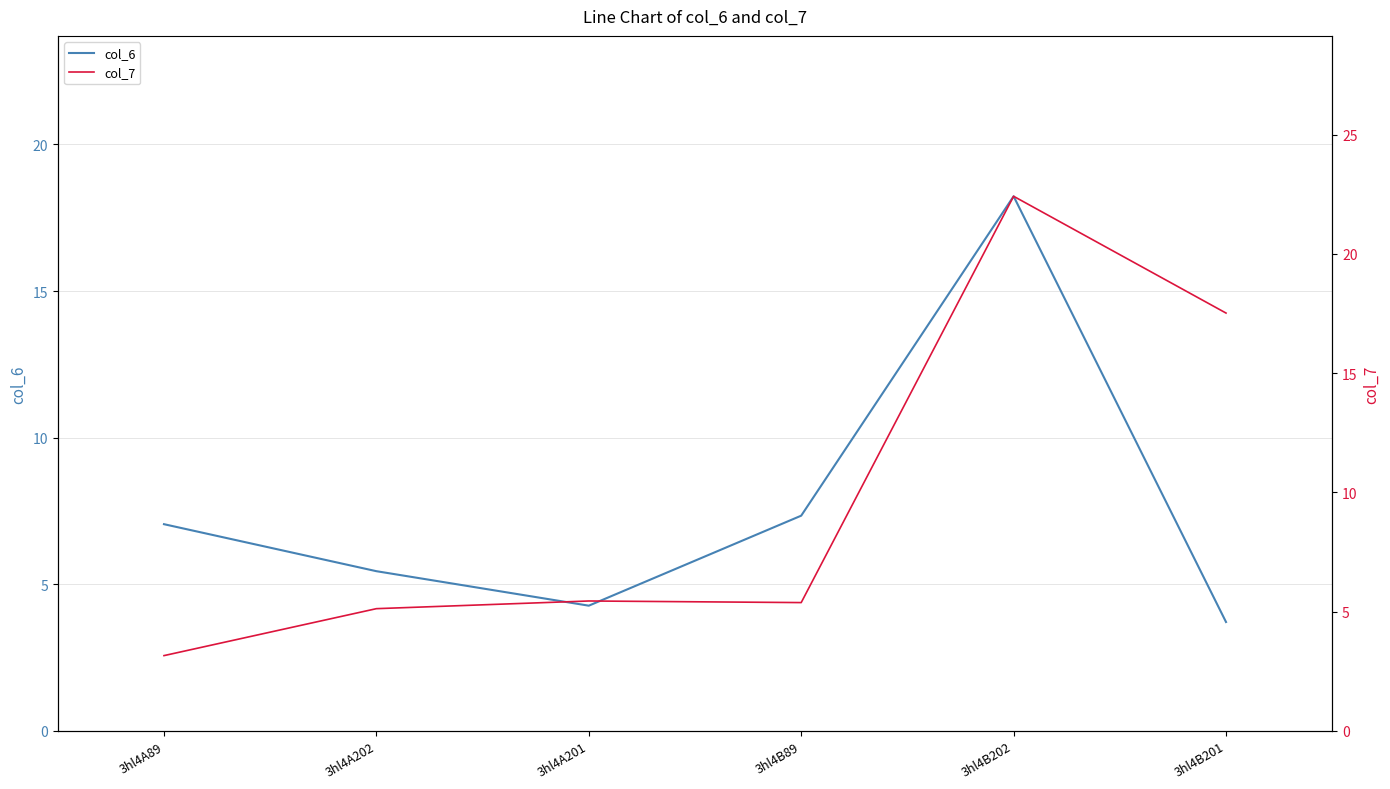

Which series changed the most between 3hl4B202 and 3hl4B201?

col_6